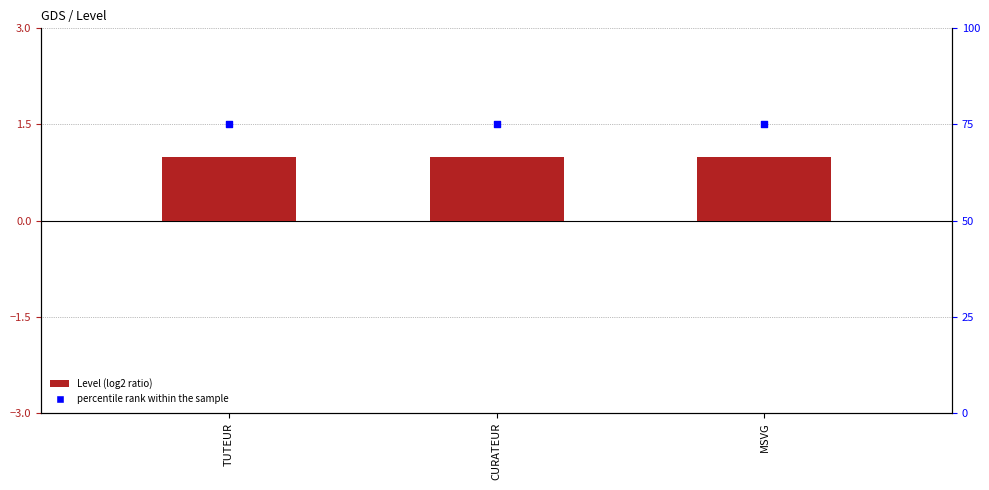

At which category is the sum across all series the highest?

TUTEUR